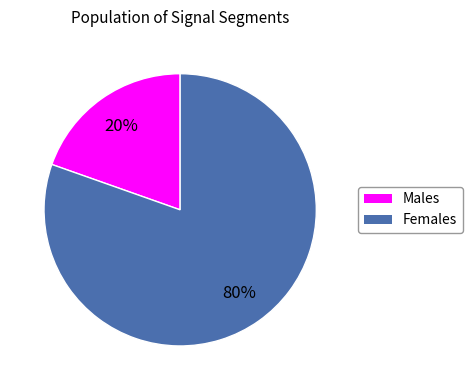

To the nearest percent, what is the average slice percentage?

50%